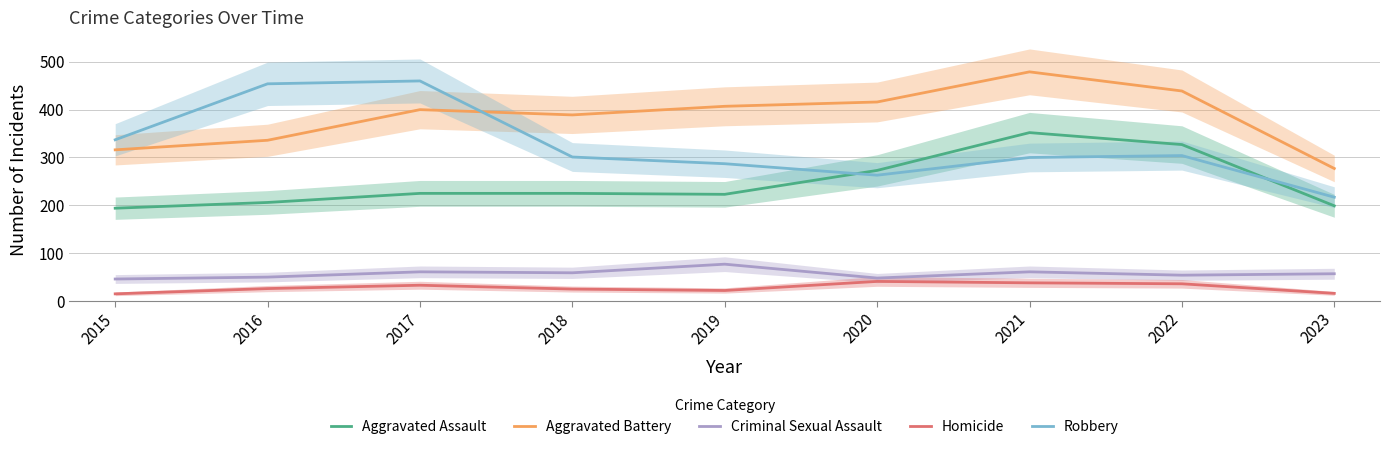

What is the difference between the Homicide values at 2015 and 2021?

23